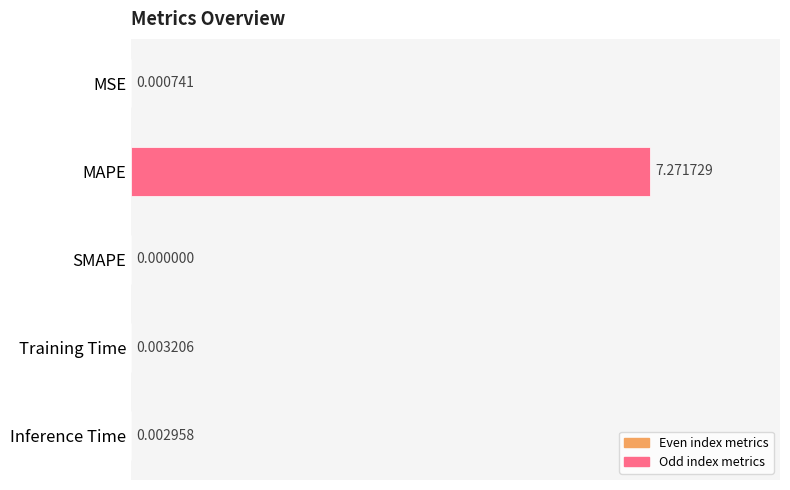

Which has a higher value, Inference Time or MSE?

Inference Time